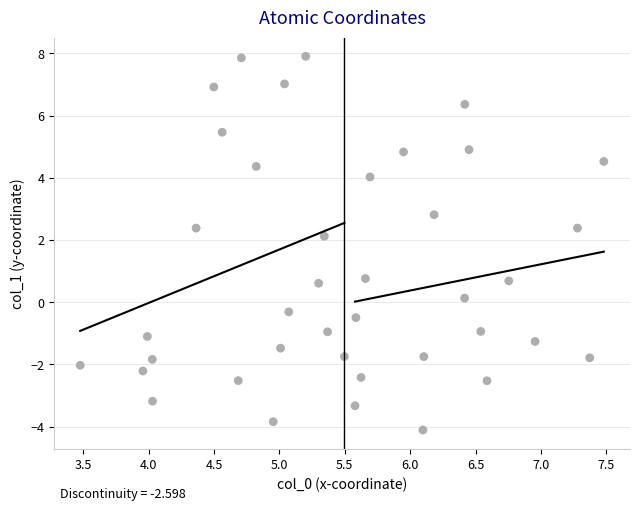

What is the range of Y values (max minus min)?

12.0